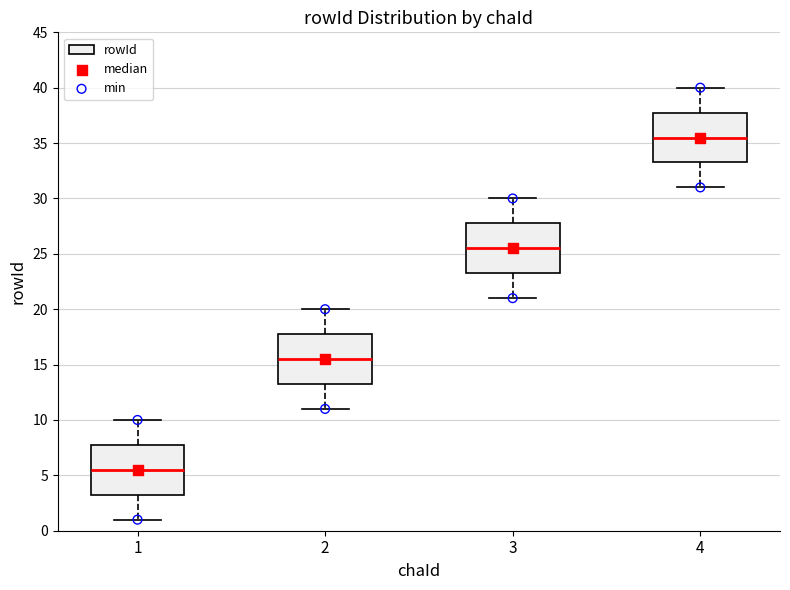

Reading left to right, read every box against the y-axis: the position of its median line, the range the box covers, and the ends of its whiskers. The values are not printed on the chart, so give them approximately, as read against the axis.

1: median 5.5, box 3.5 to 8.0, whiskers 1.0 to 10.0
2: median 15.5, box 13.5 to 18.0, whiskers 11.0 to 20.0
3: median 25.5, box 23.5 to 28.0, whiskers 21.0 to 30.0
4: median 35.5, box 33.5 to 38.0, whiskers 31.0 to 40.0